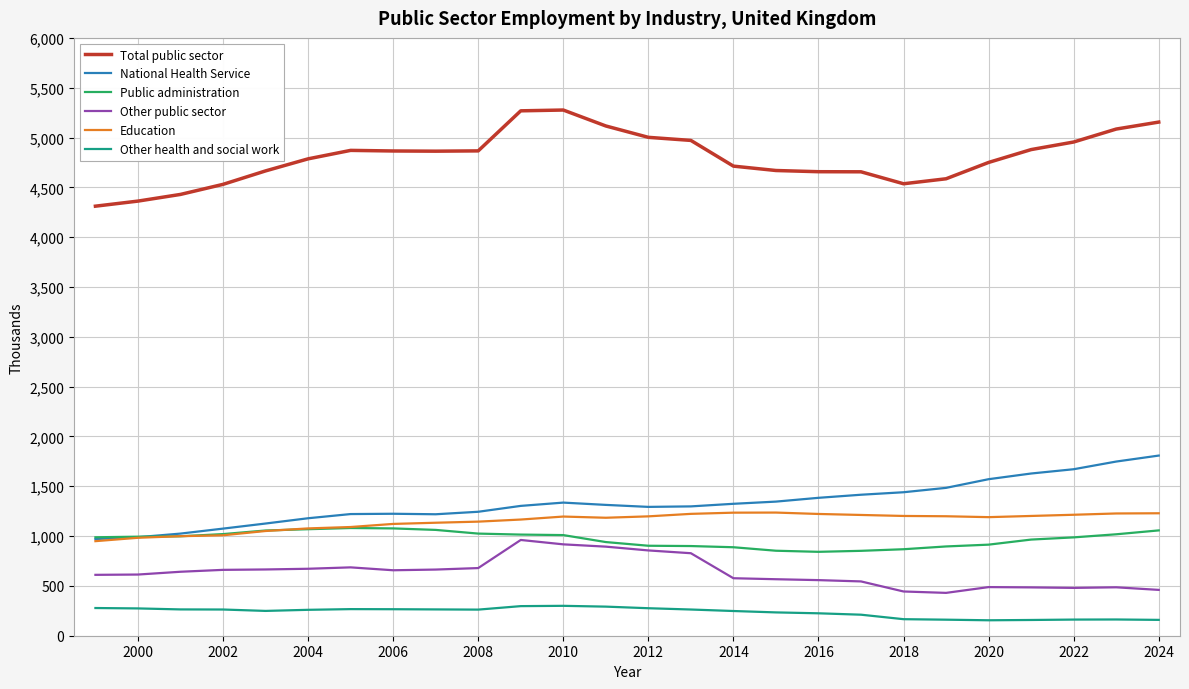

True or false: Other public sector and National Health Service cross at least once.

False